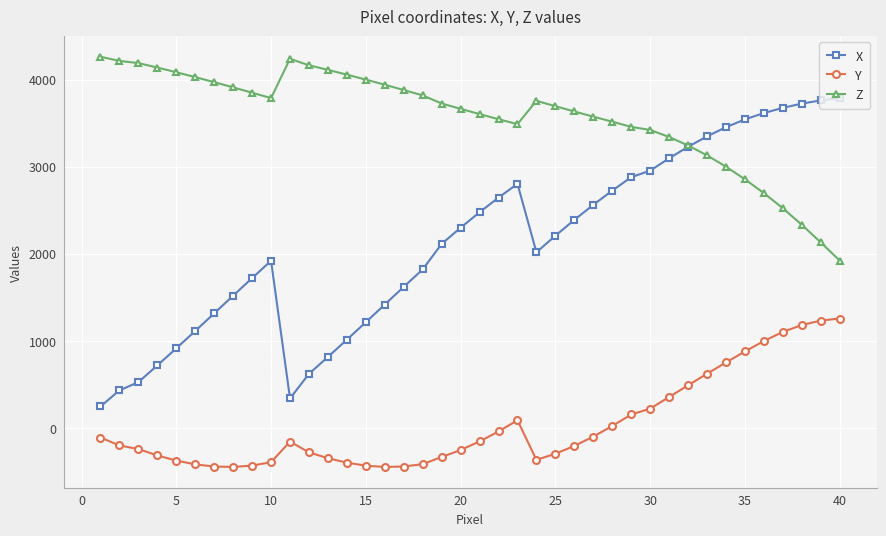

How many lines are shown in the chart?

3